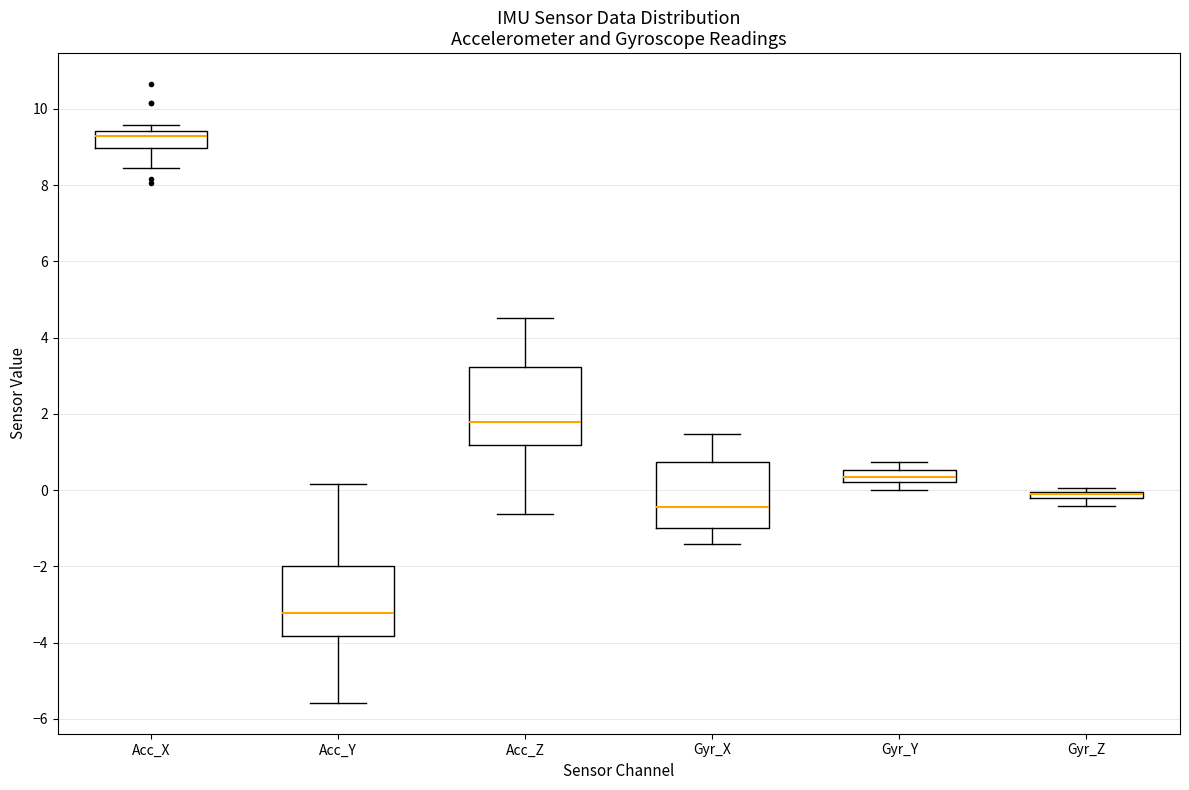

Comparing the boxes themselves (not the whiskers), which one is the tallest?

Acc_Z